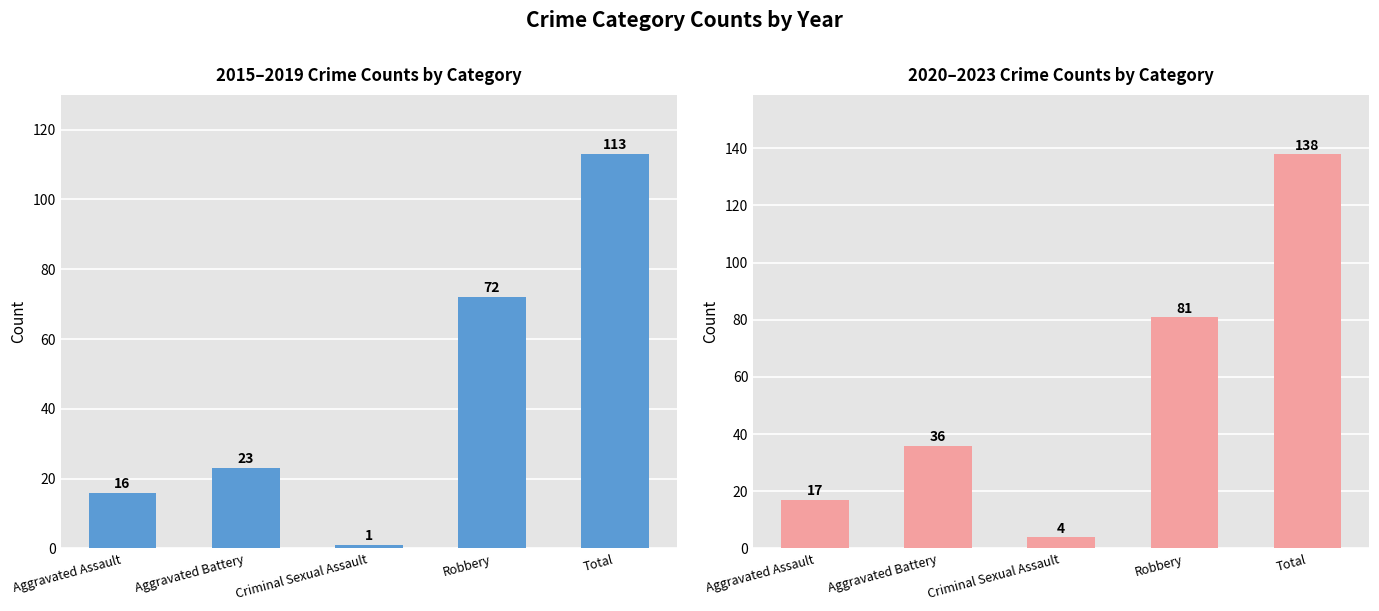

What is the label of the 5th bar from the left?

Total